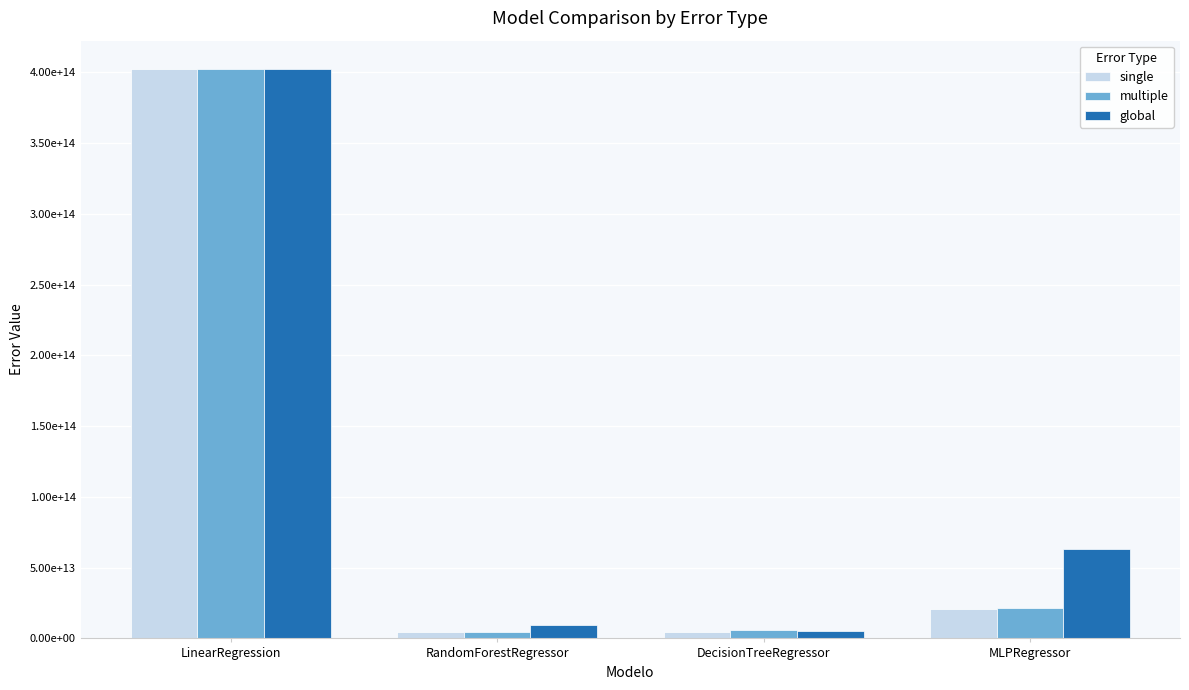

Reading left to right, extract all data points from this chart.

single: LinearRegression=402161816548996.6	RandomForestRegressor=4397881326258.6	DecisionTreeRegressor=4228732044479.4	MLPRegressor=20627398519030.9
multiple: LinearRegression=402161816548996.4	RandomForestRegressor=4651605248927.3	DecisionTreeRegressor=5638309392639.2	MLPRegressor=21724394410830.4
global: LinearRegression=402161816548996.4	RandomForestRegressor=9134061216075.5	DecisionTreeRegressor=5550210808379.2	MLPRegressor=62923131546397.7